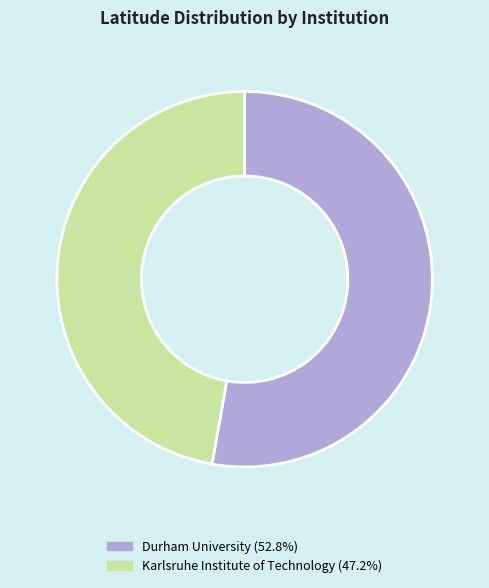

The Durham University slice represents 47% of the pie. True or false?

False